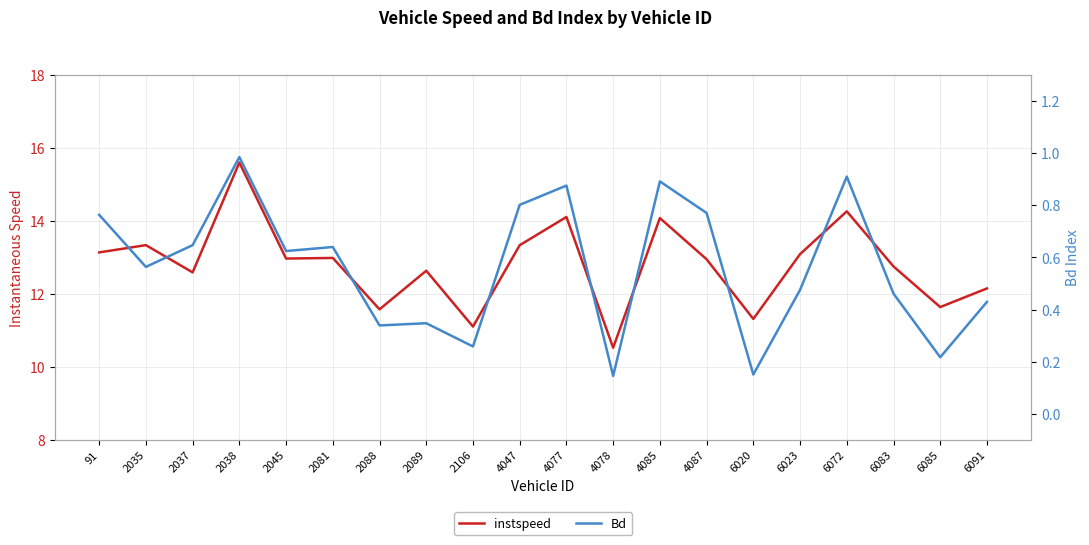

True or false: instspeed has more than 2 points higher than both neighbors.

True